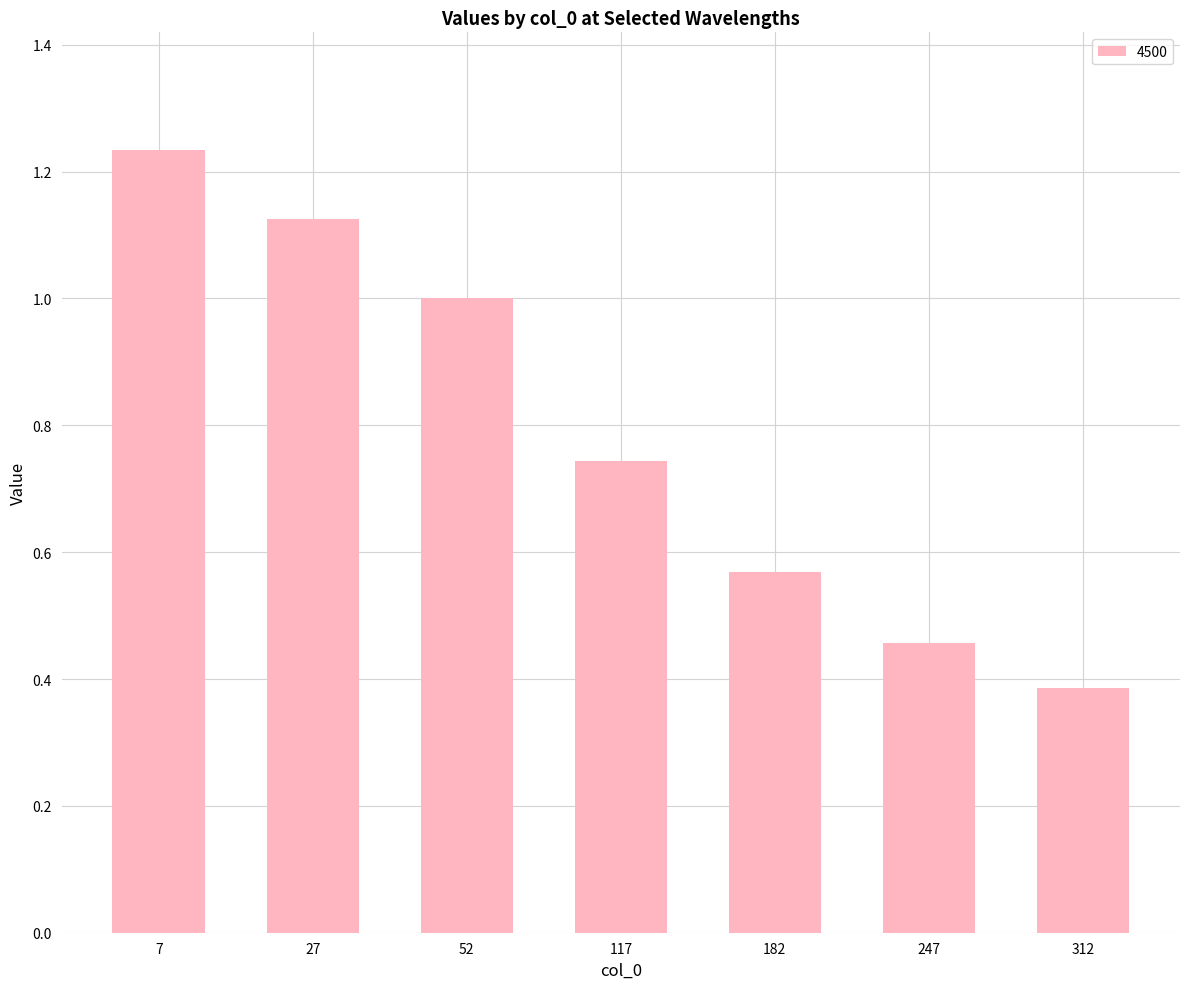

Rank the categories by value from lowest to highest.

312, 247, 182, 117, 52, 27, 7